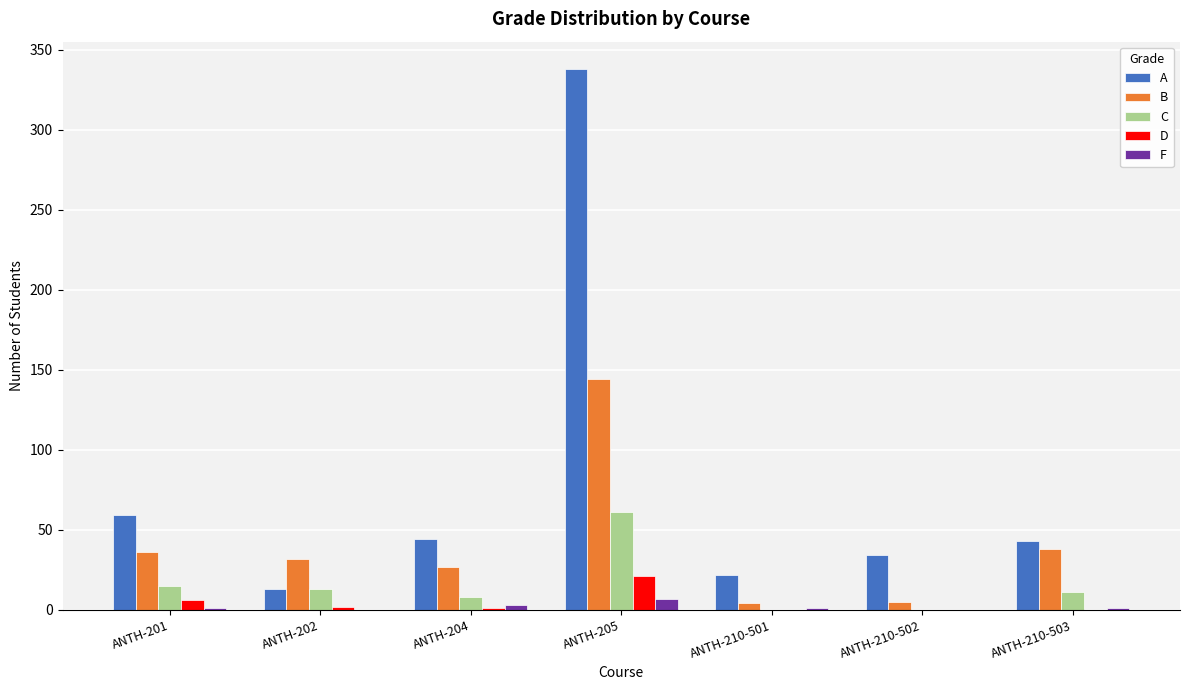

Which category has the highest value in the D series?

ANTH-205